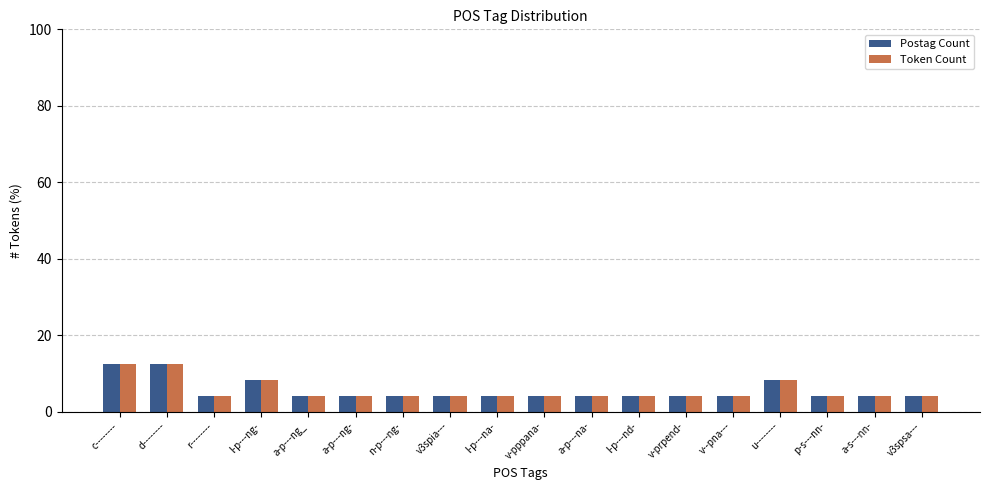

What is the approximate value of Postag Count at l-p---ng-?

8.3